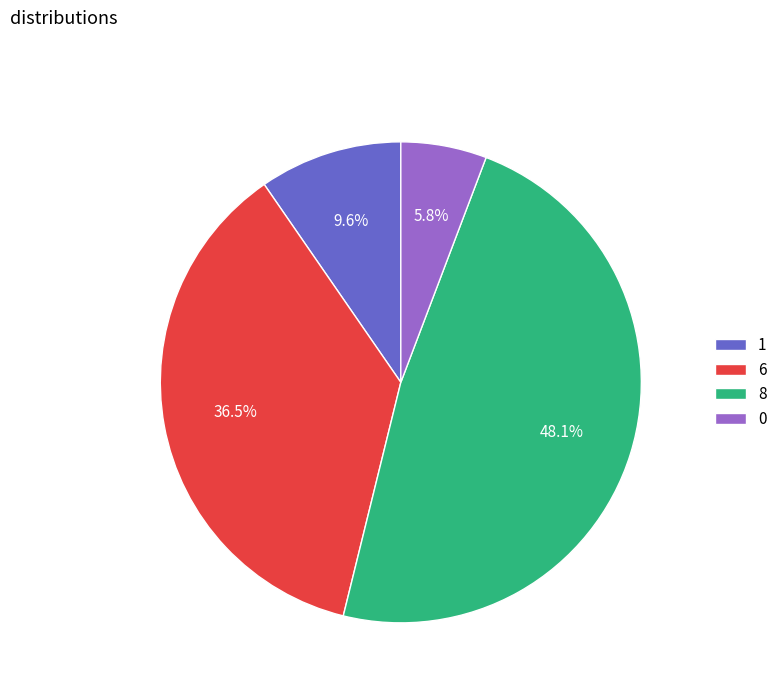

What percentage do 6 and 0 together represent?

42.3%